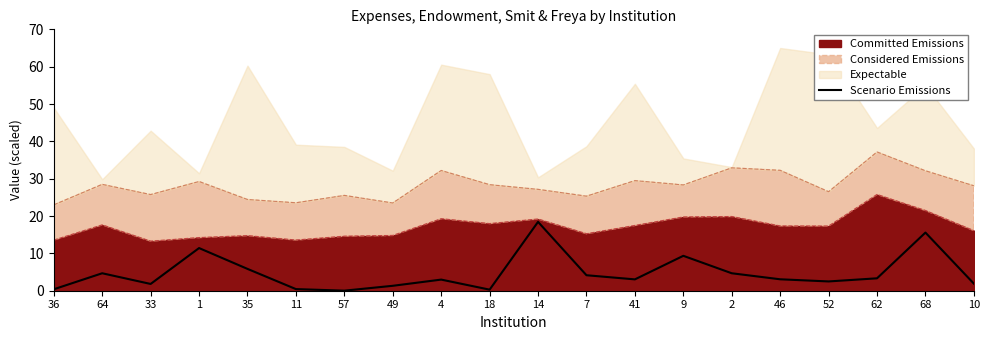

What is the greatest value displayed?

18.4